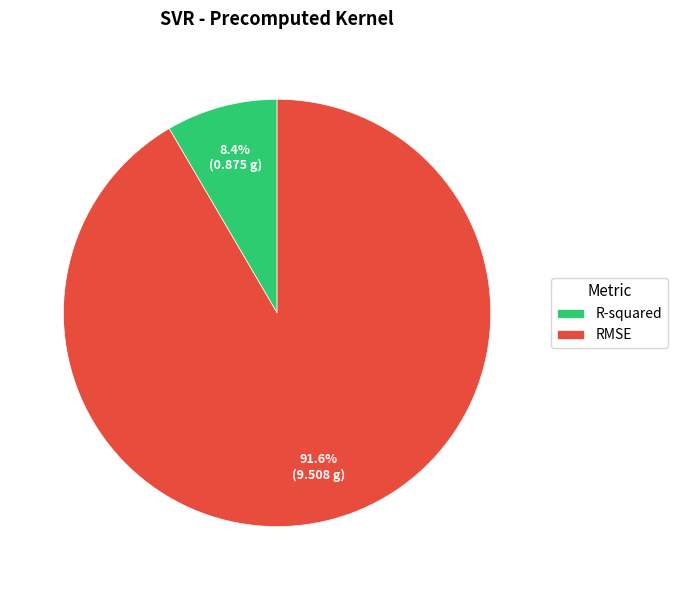

Rank the categories by value from highest to lowest.

RMSE, R-squared